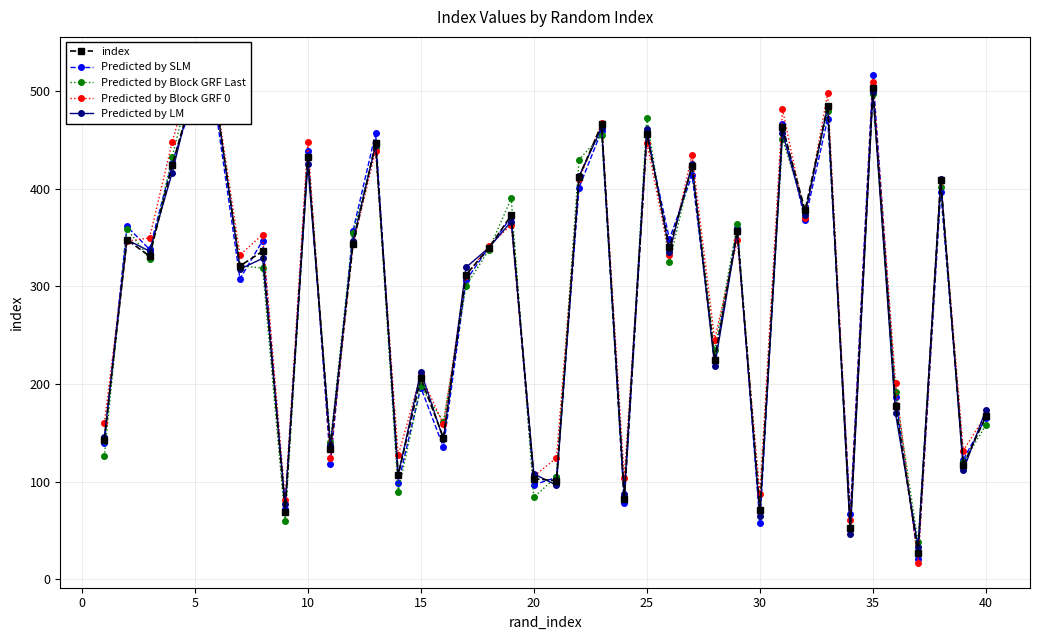

The value of Predicted by SLM at 5 is 806.7. True or false?

False